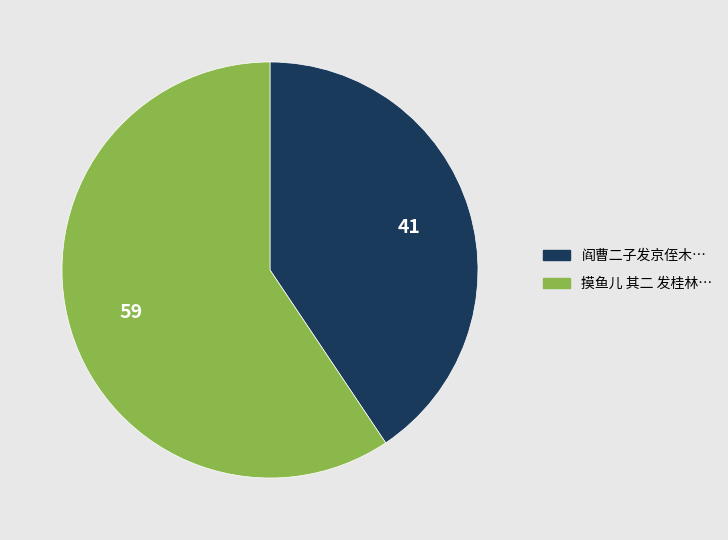

Does any single category account for the majority?

Yes